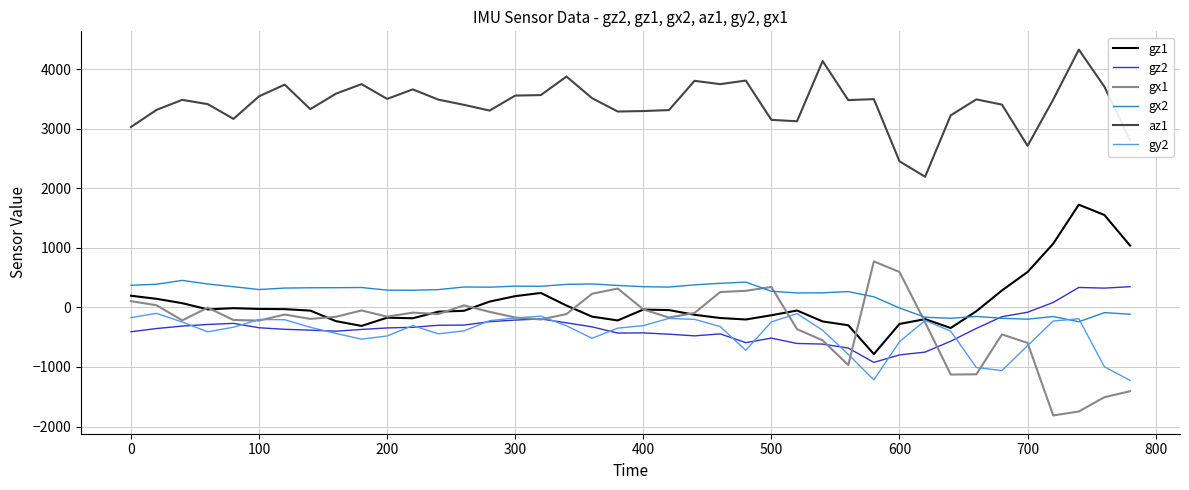

True or false: az1 and gx1 cross at least once.

False